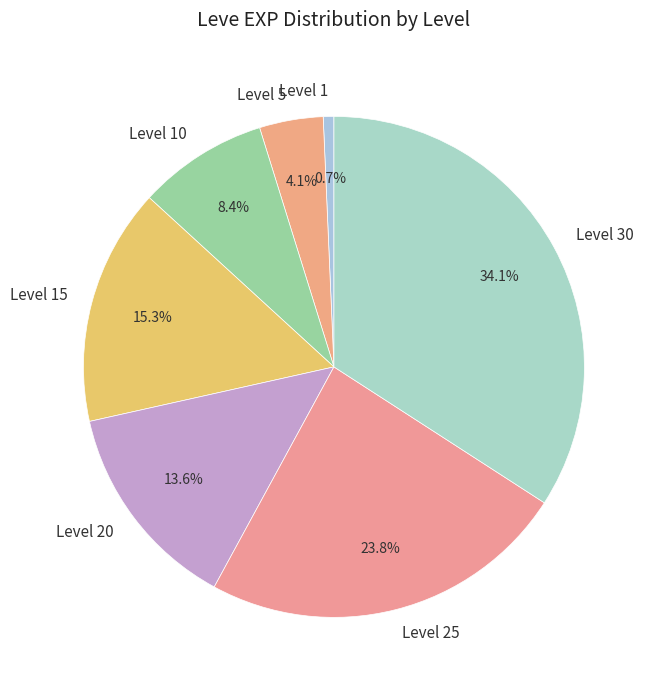

Does any single category account for the majority?

No